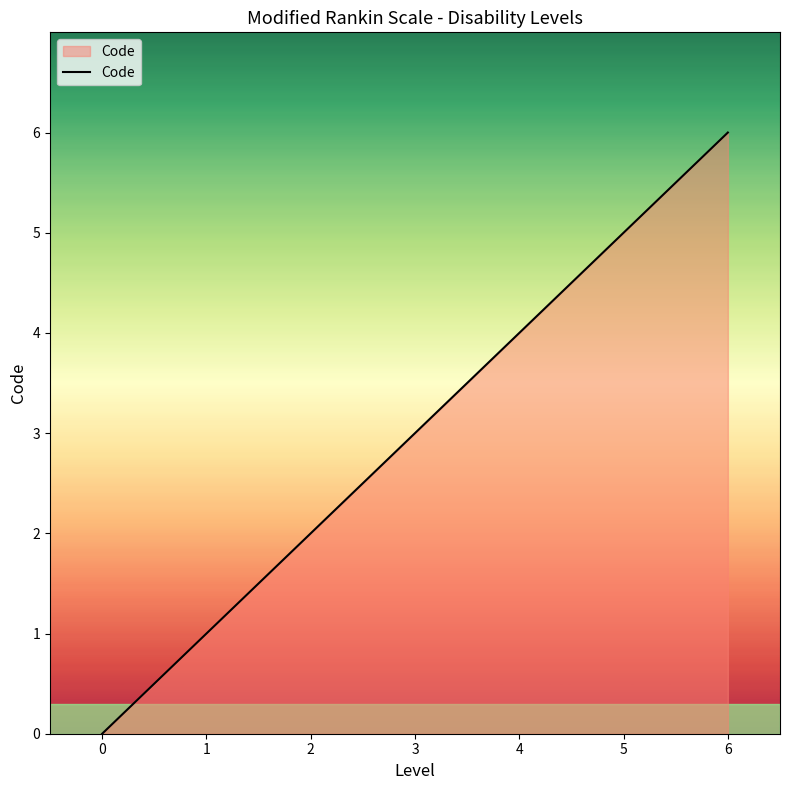

The chart shows a value of 4 at 4. True or false?

True